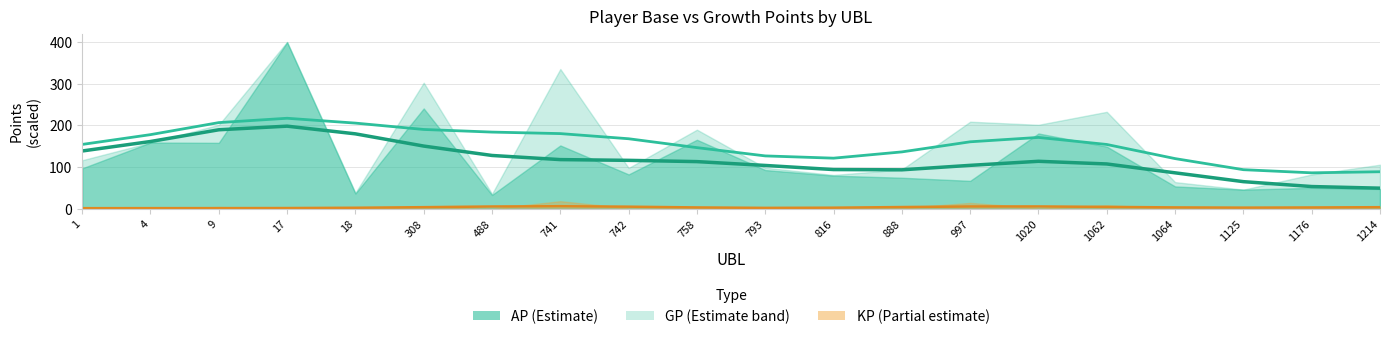

Is it true that GP smooth equals 49.2 at 816?

False